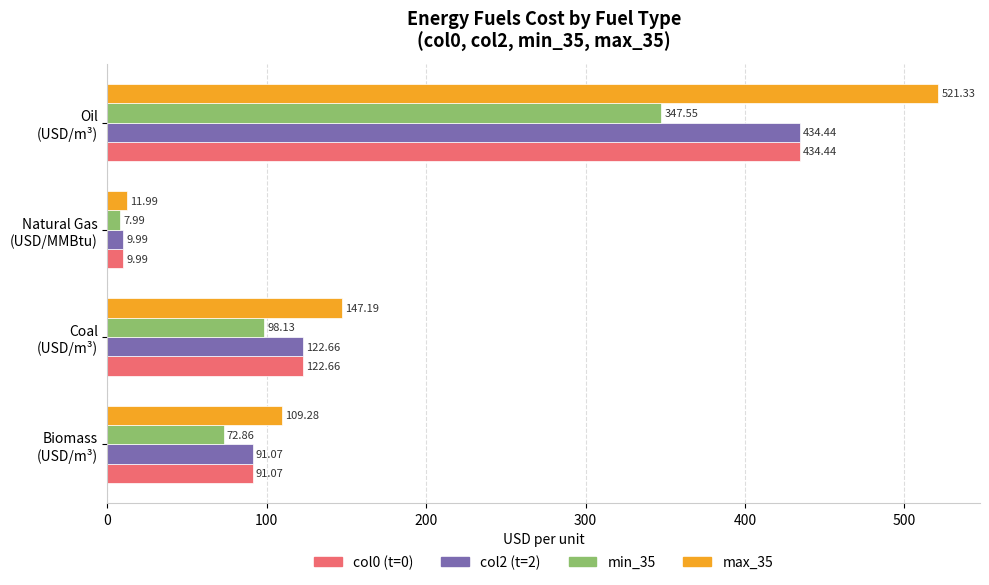

Which category has the highest value across all series?

Oil
(USD/m³)